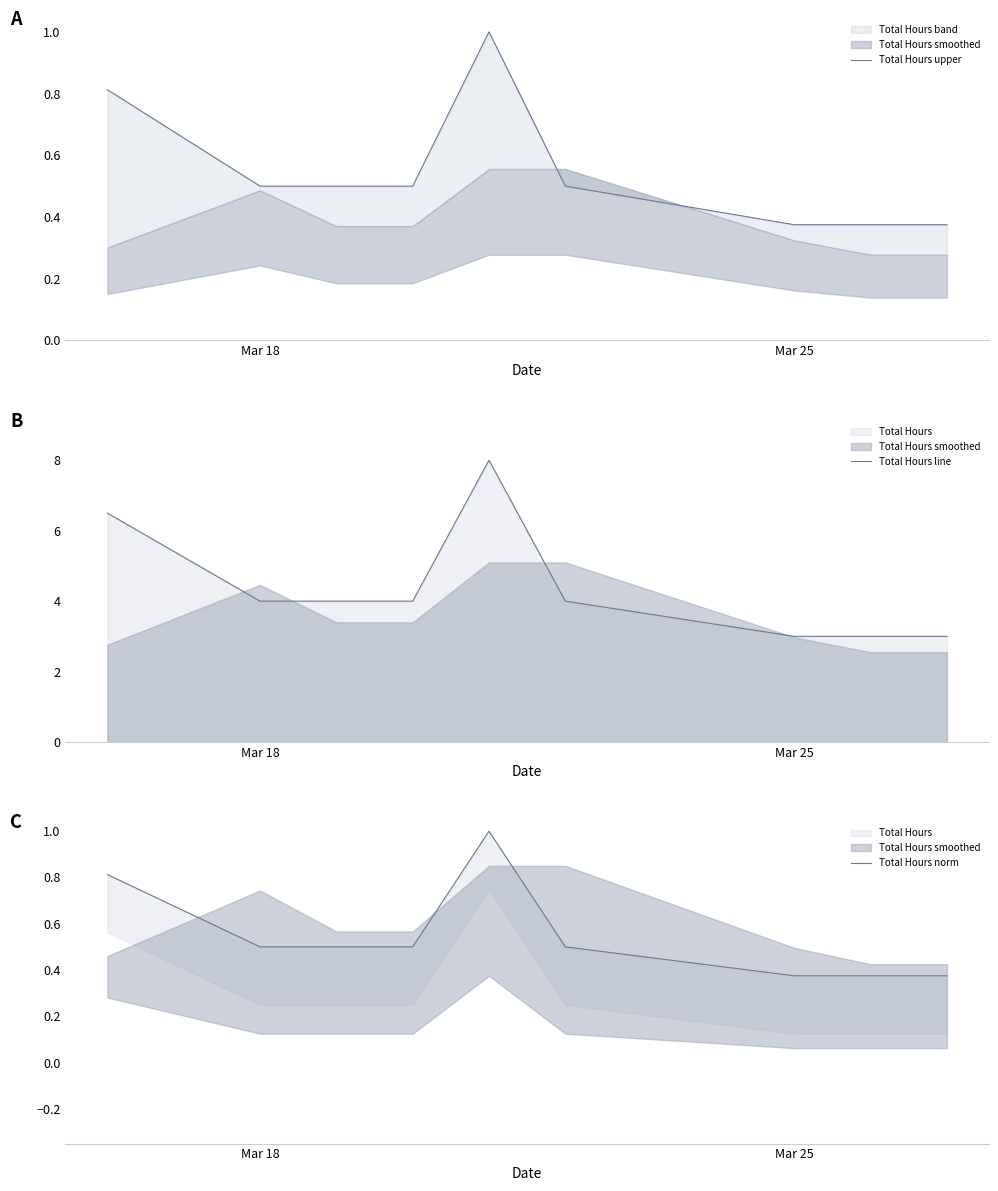

True or false: Total Hours upper and Total Hours line cross at least once.

False